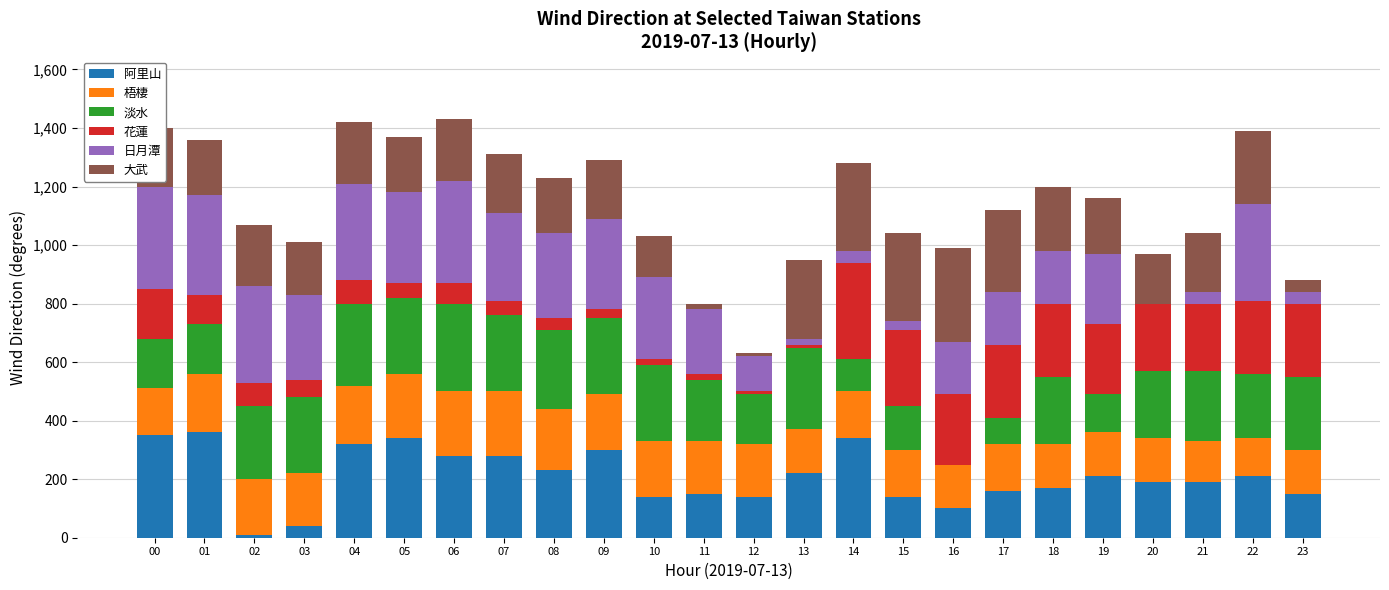

Does the chart contain stacked bars?

Yes